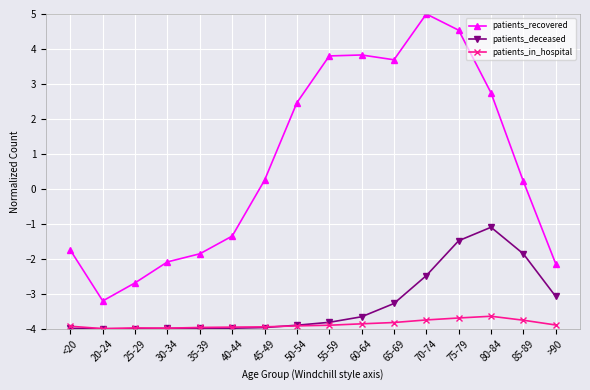

What position from the right is <20?

16